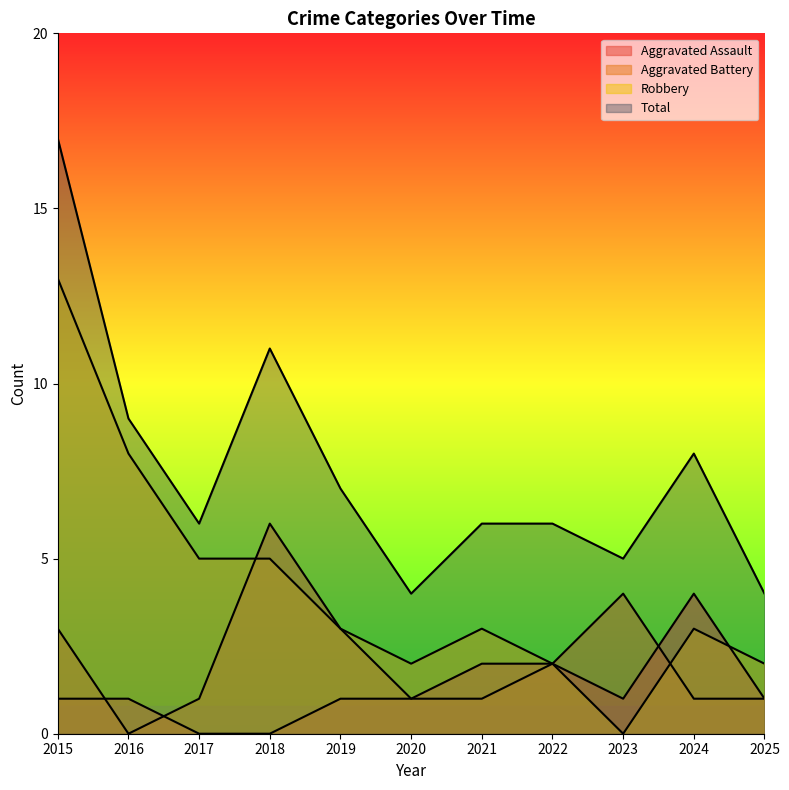

At which label is Aggravated Battery closest to 3?

2015